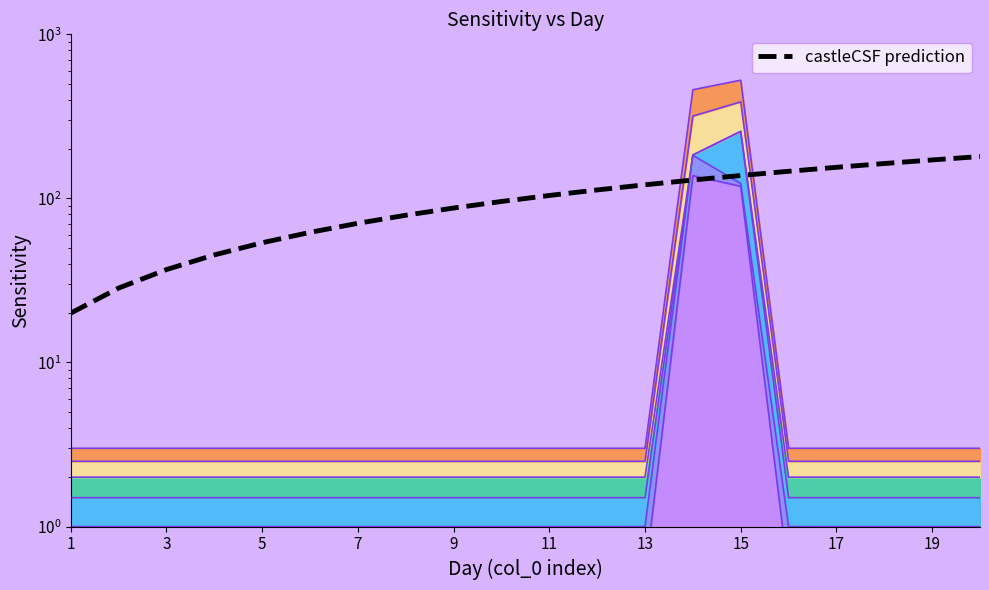

Which label corresponds to the smallest value in the chart?

1